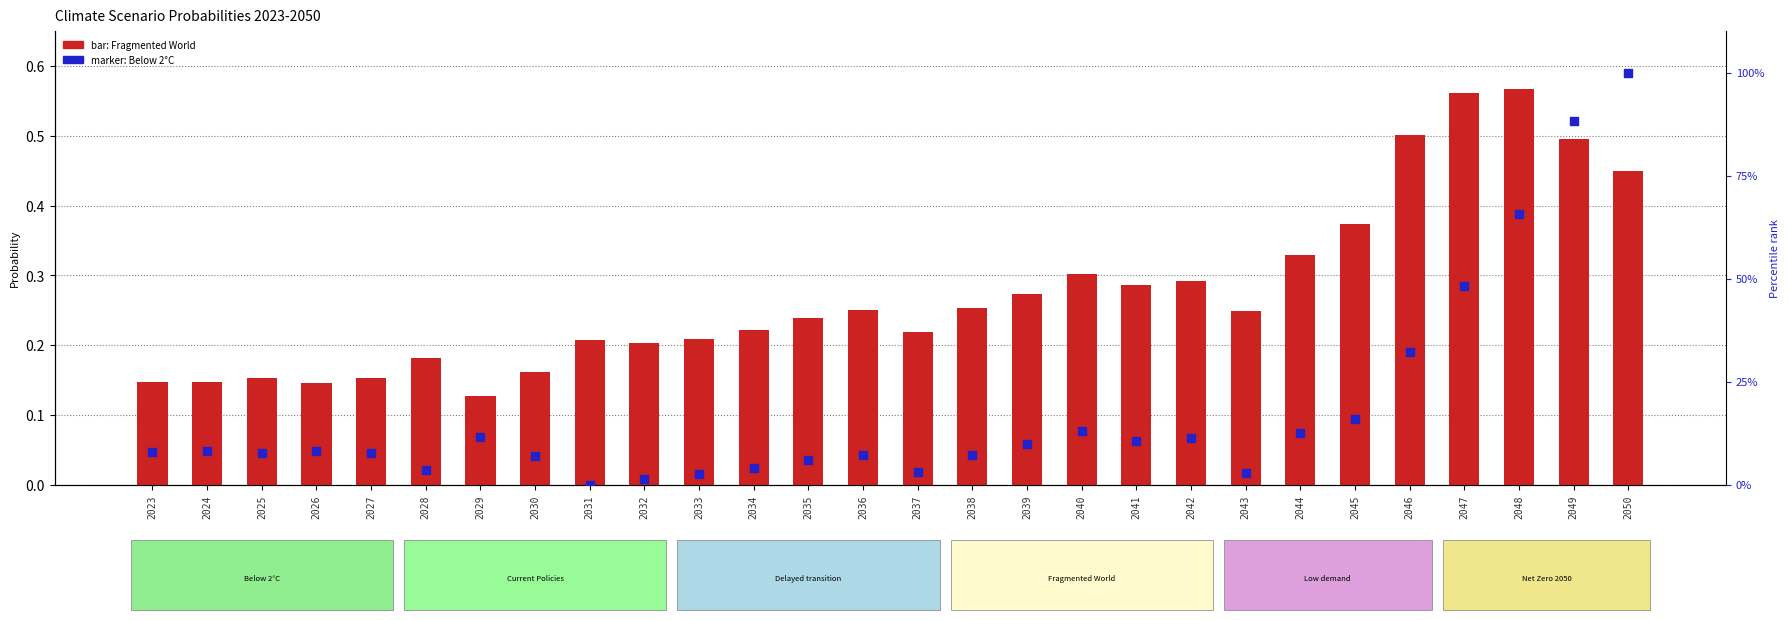

At which category is the sum across all series the highest?

2050